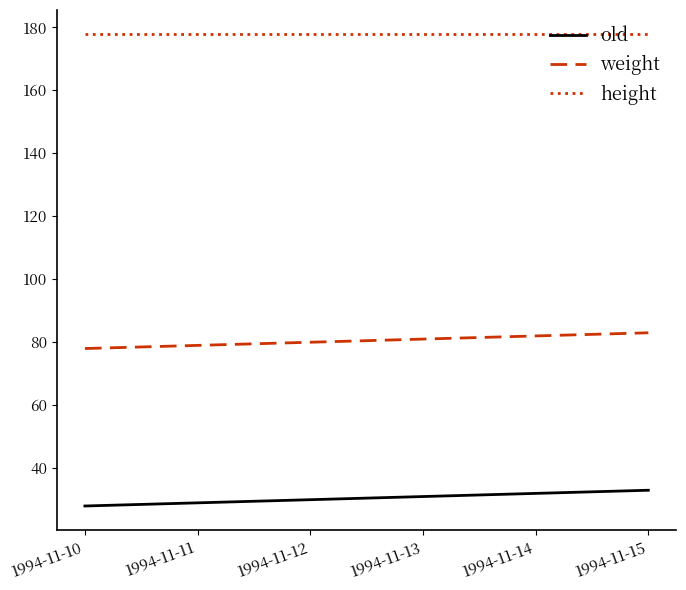

What is the difference between the maximum and second lowest values in the weight series?

4